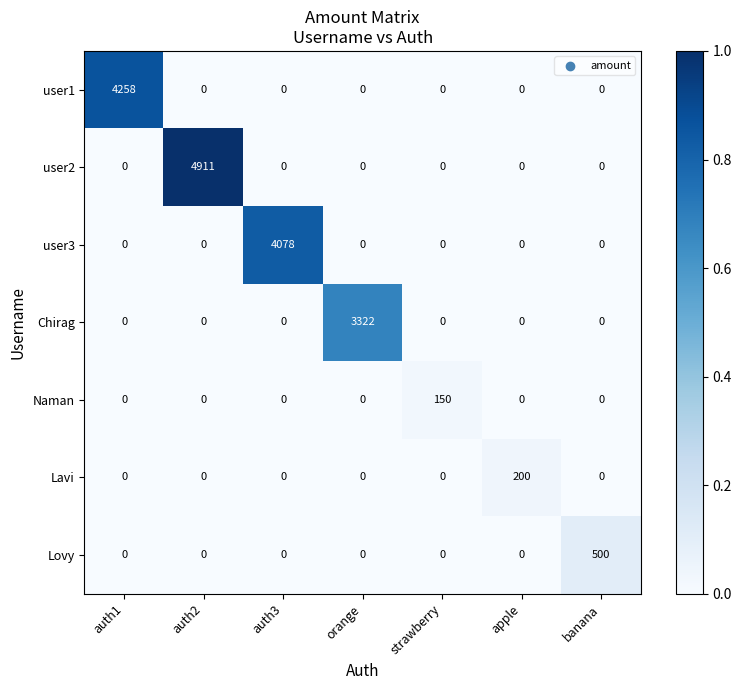

What is the maximum value shown in the chart?

4911